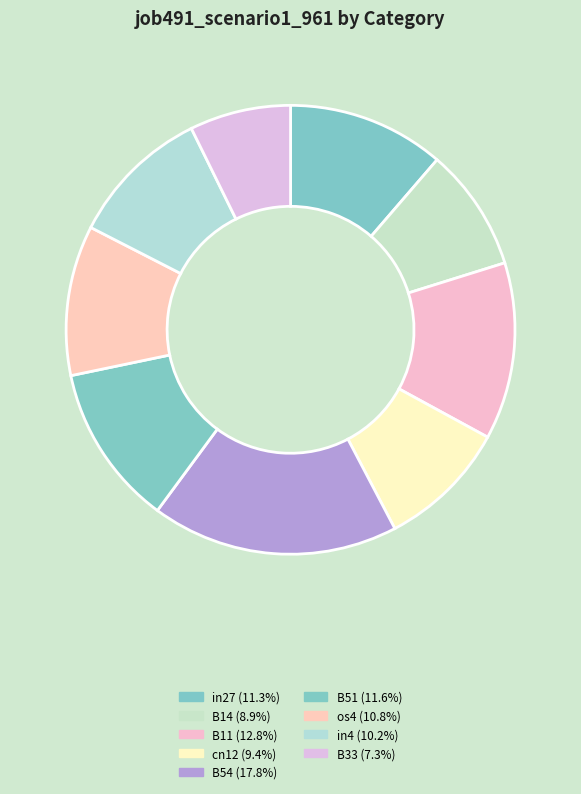

How many segments does this pie chart have?

9